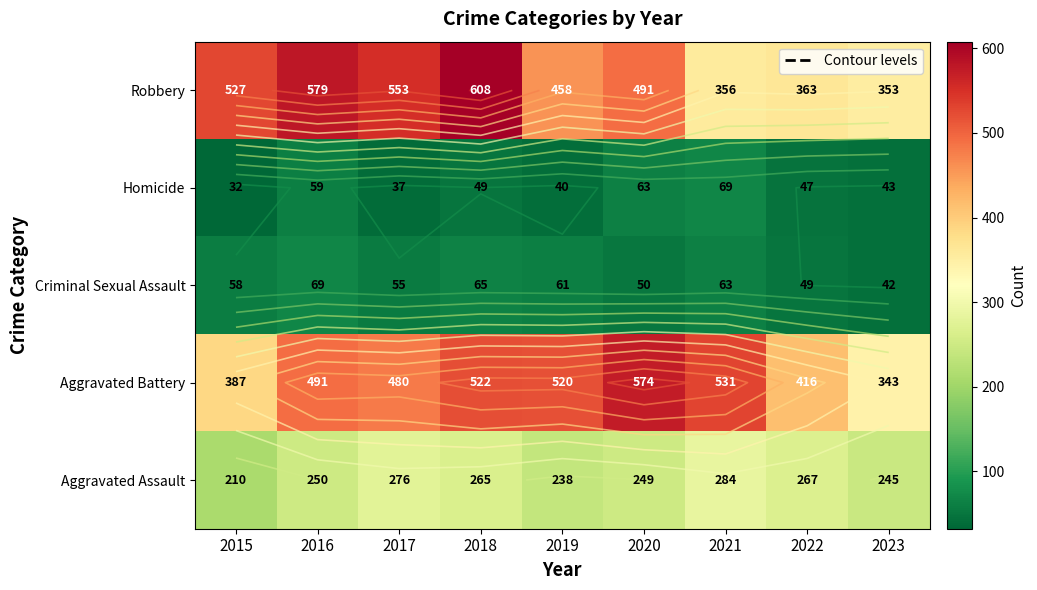

What is the maximum value shown in the chart?

608